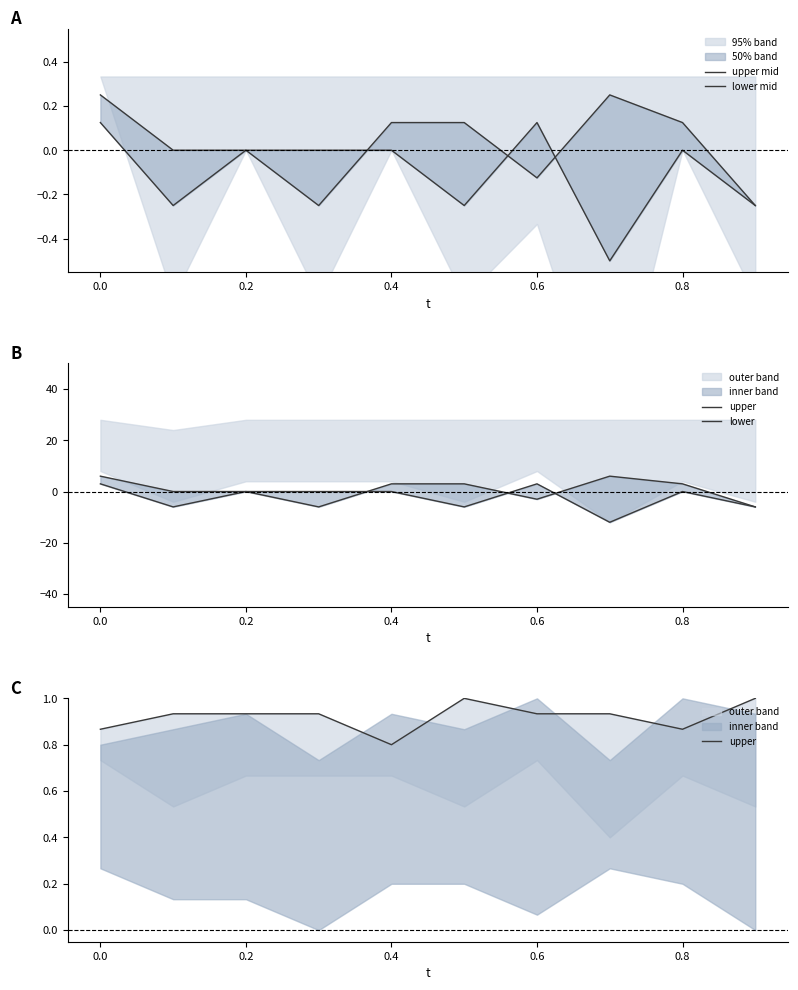

Reading left to right, extract all data points from this chart.

upper mid: 0.2	0.0	0.0	-0.2	0.1	0.1	-0.1	0.2	0.1	-0.2
lower mid: 0.1	-0.2	0.0	0.0	0.0	-0.2	0.1	-0.5	0.0	-0.2
upper: 0.9	0.9	0.9	0.9	0.8	1.0	0.9	0.9	0.9	1.0
lower: 3.0	-6.0	0.0	0.0	0.0	-6.0	3.0	-12.0	0.0	-6.0